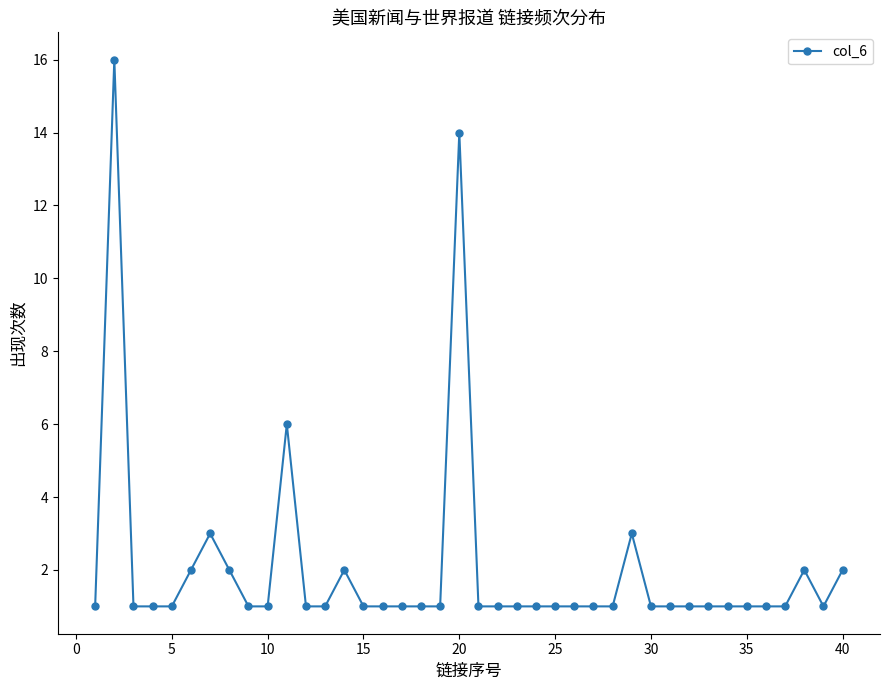

What is the value of the 30th point from the left?

1